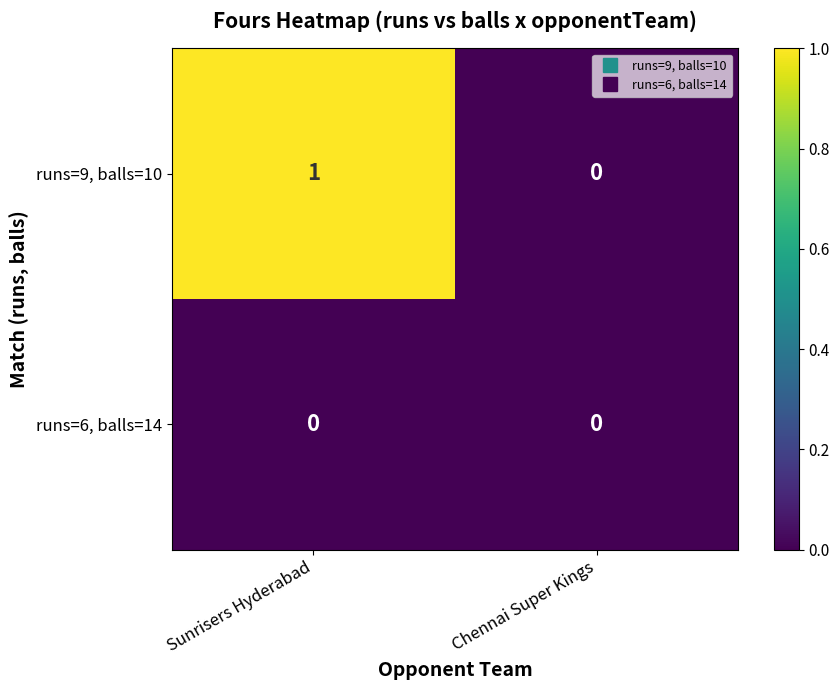

At which category is the sum across all series the highest?

Sunrisers Hyderabad